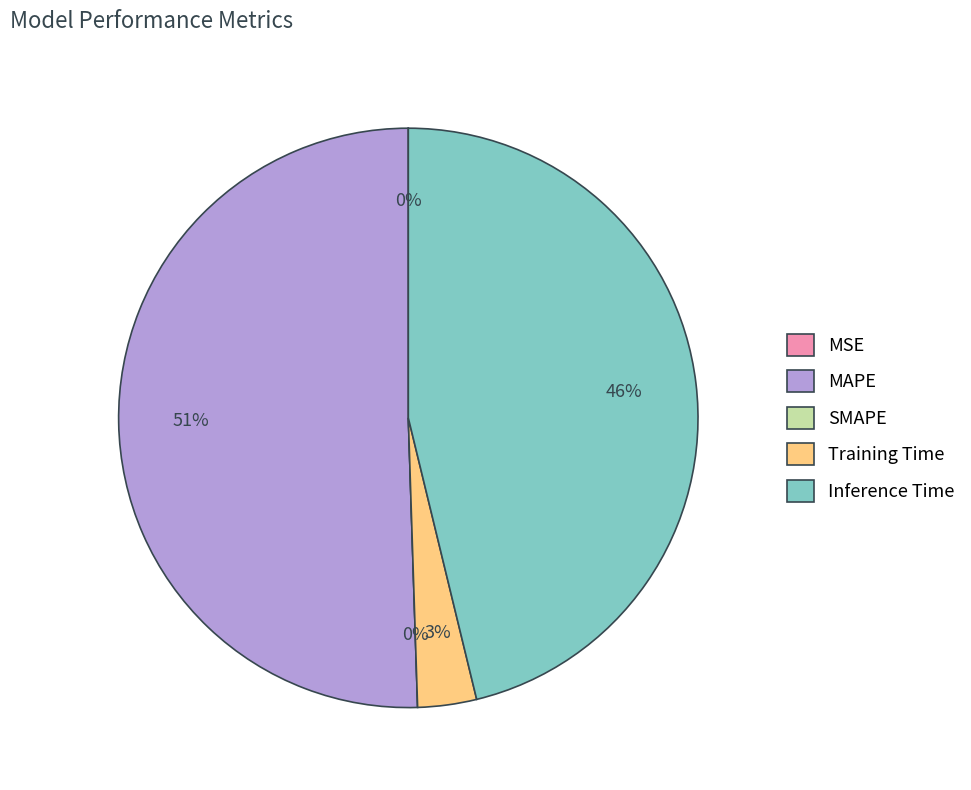

Which has a higher value, MAPE or Training Time?

MAPE